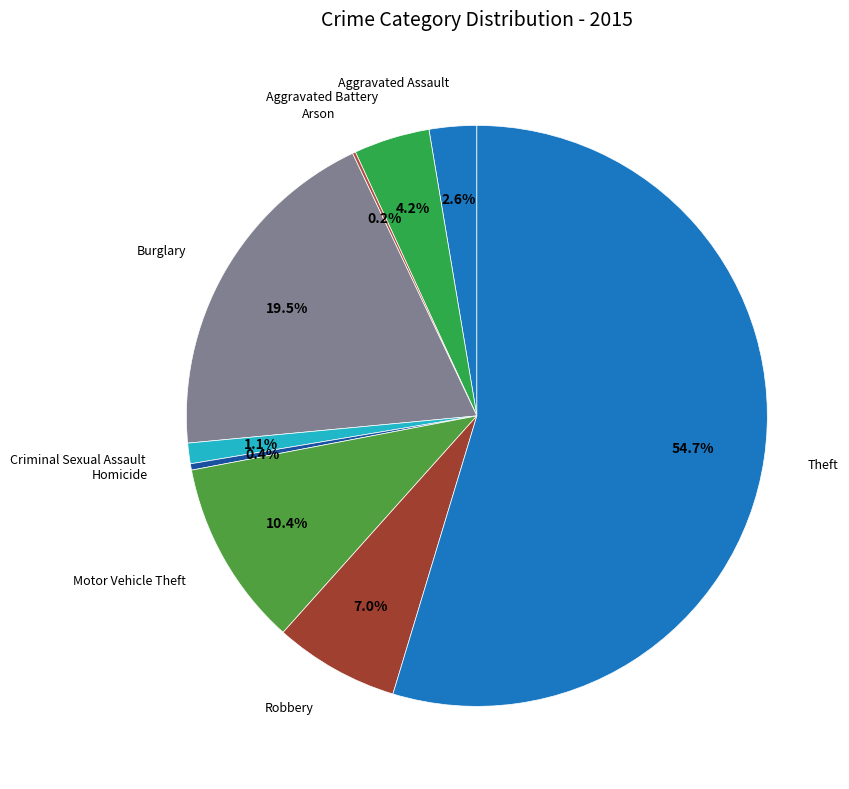

Which category has the biggest portion of the pie?

Theft